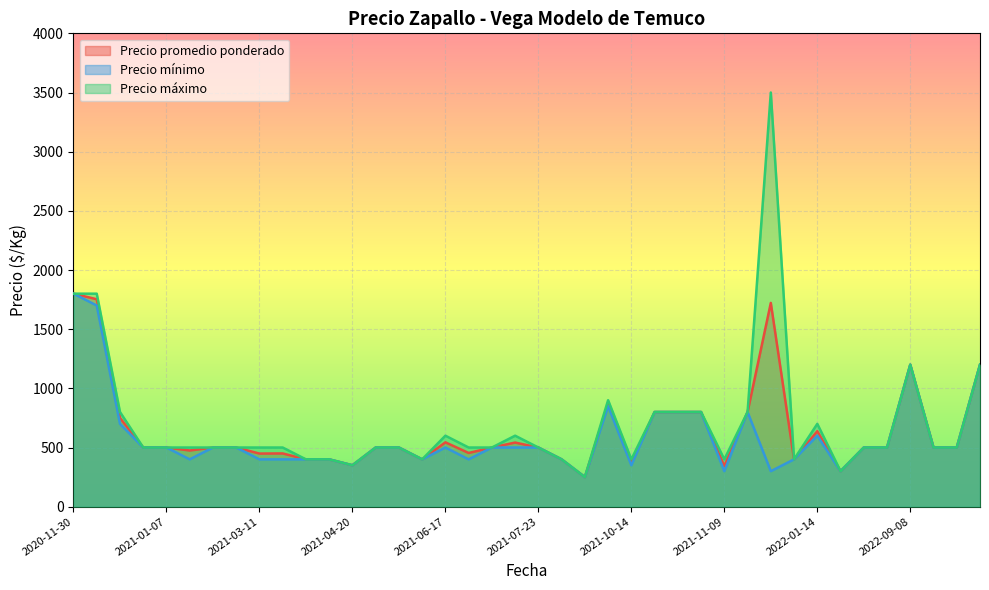

Where does the Precio máximo series first go above 500?

2020-11-30